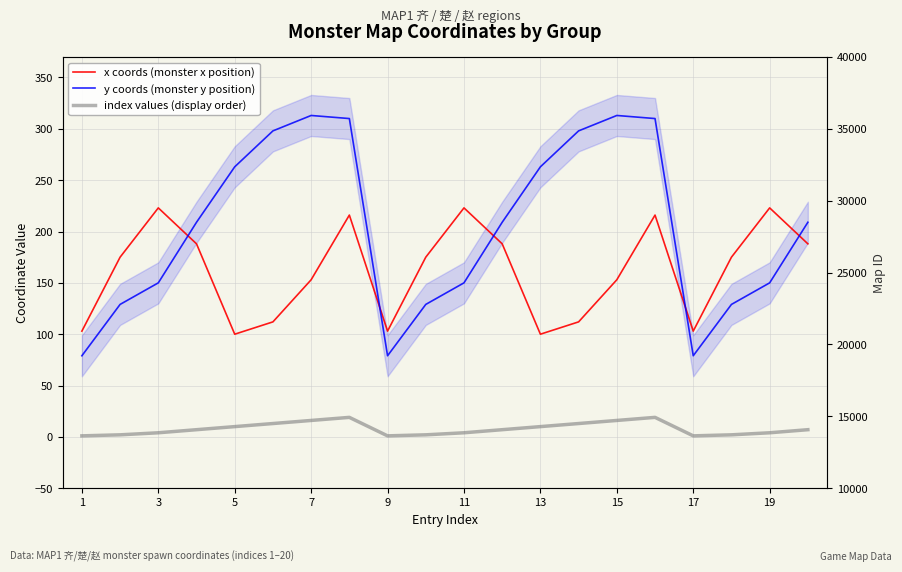

How many interior local valleys does the index values (display order) series have?

2